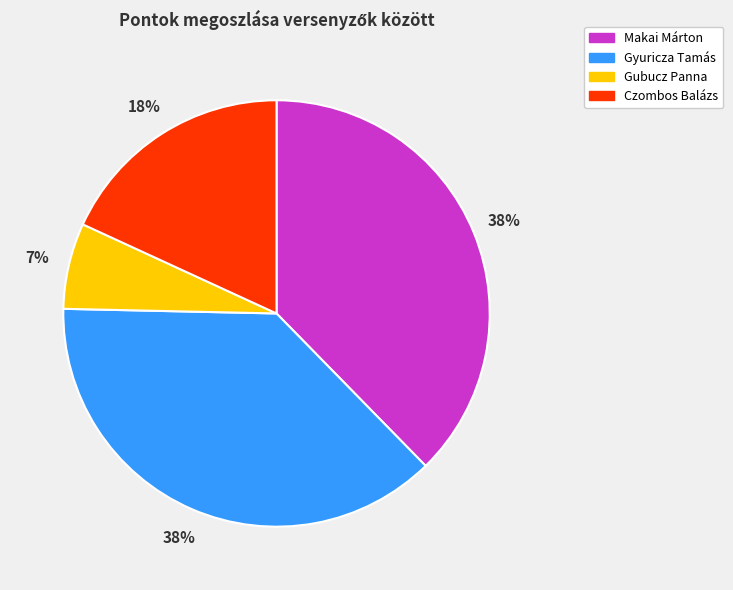

Approximately how many times larger is the value at Czombos Balázs compared to Gyuricza Tamás?

0.5